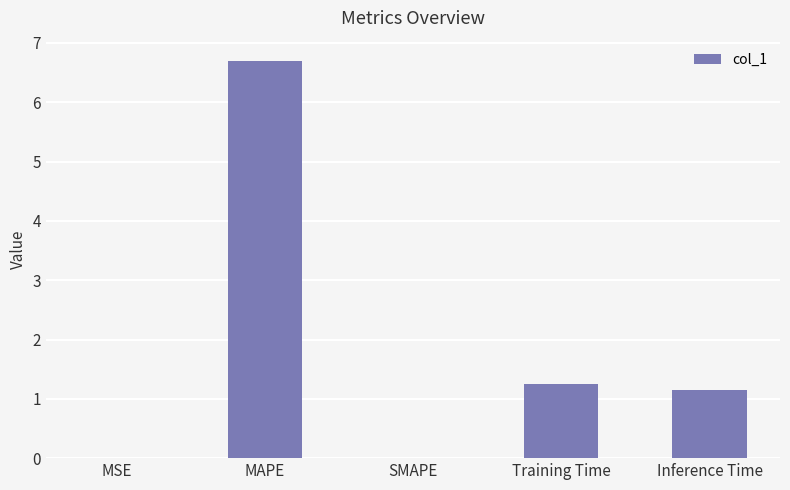

Approximately how many times larger is the value at Training Time compared to Inference Time?

1.1